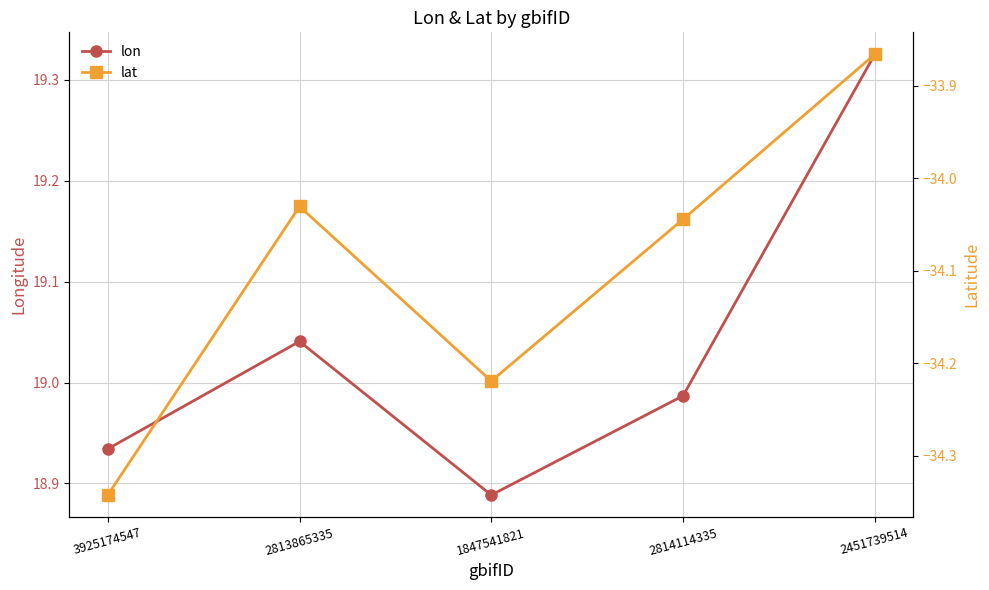

What is the sum of the lat values at 1847541821 and 2451739514?

-68.1